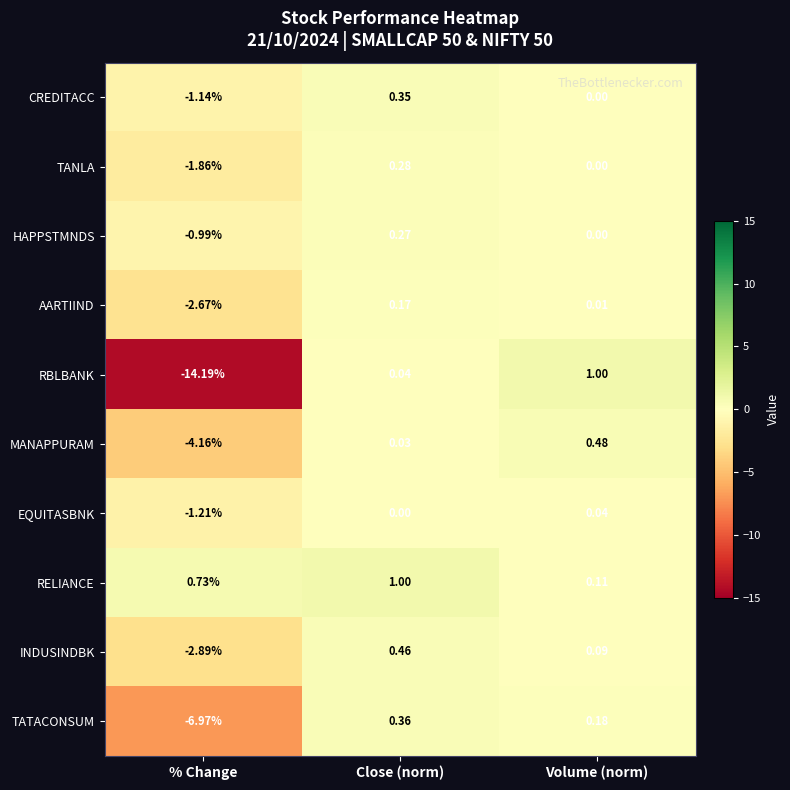

At which label is TATACONSUM closest to -3?

Volume (norm)